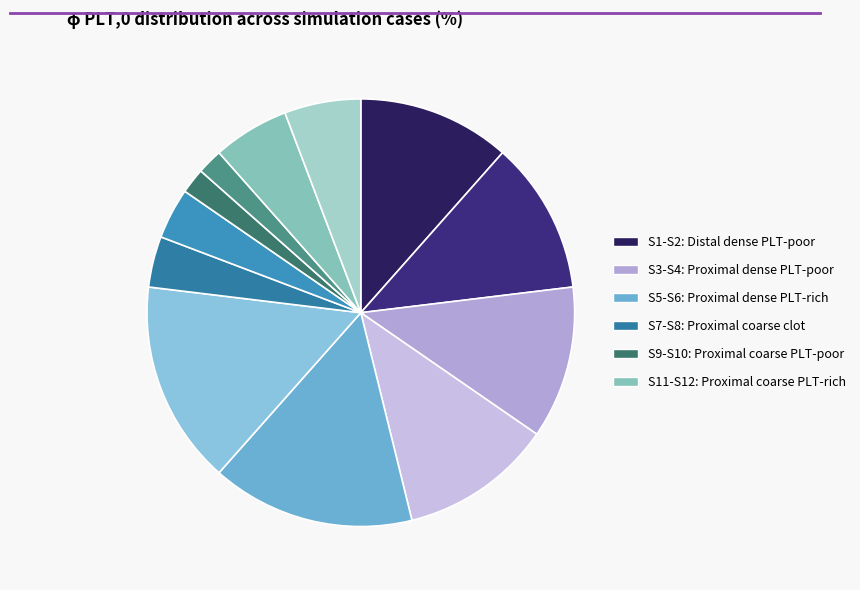

Count the number of slices in the pie.

12